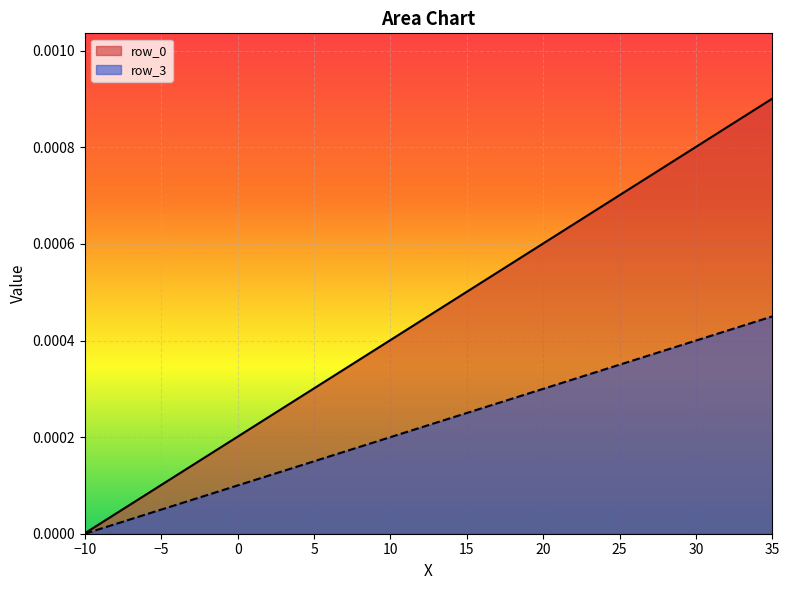

List the series in order of their peak value, highest first.

row_0, row_3